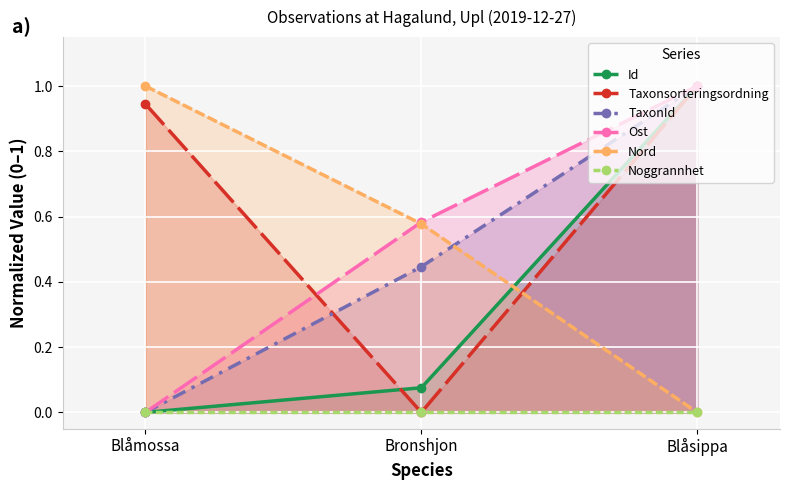

True or false: Taxonsorteringsordning has a value of 0.9 at Blåmossa.

True